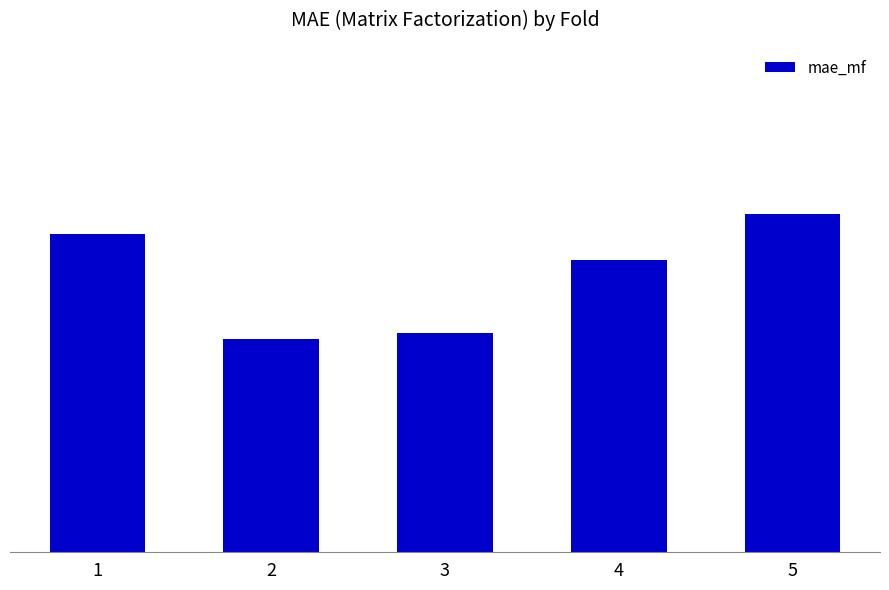

The chart shows a value of 0.1 at 4. True or false?

False